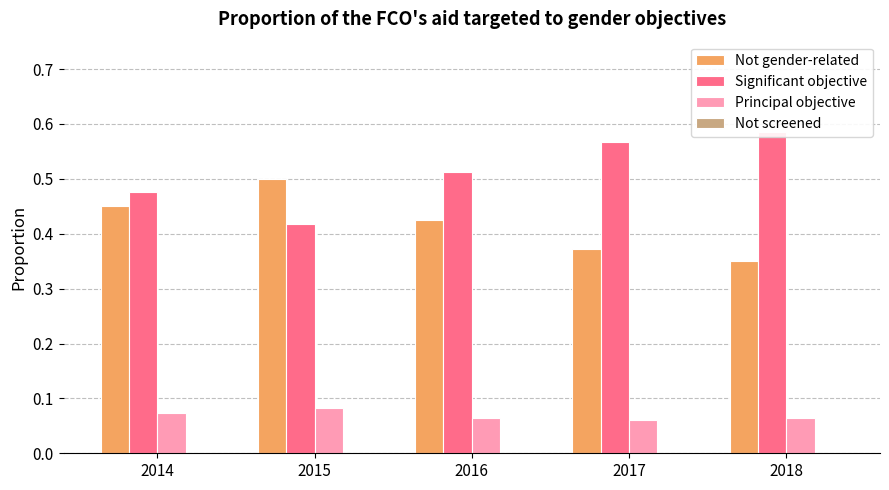

Reading right to left, what are all the values shown in this chart?

Not gender-related: 0.4	0.4	0.4	0.5	0.4
Significant objective: 0.6	0.6	0.5	0.4	0.5
Principal objective: 0.1	0.1	0.1	0.1	0.1
Not screened: 0.0	0.0	0.0	0.0	0.0